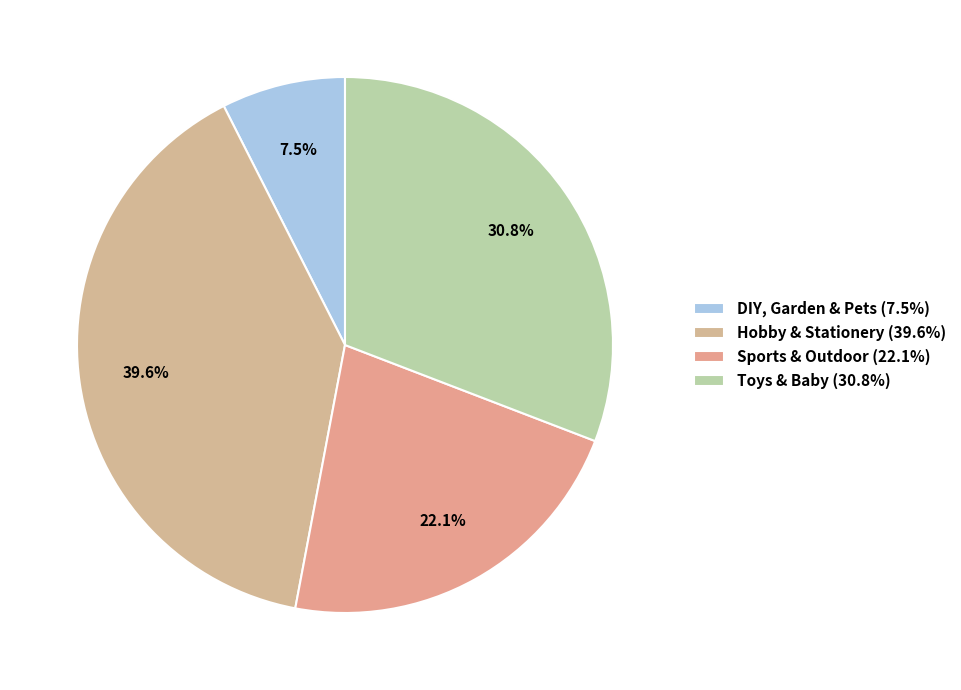

How many segments does this pie chart have?

4